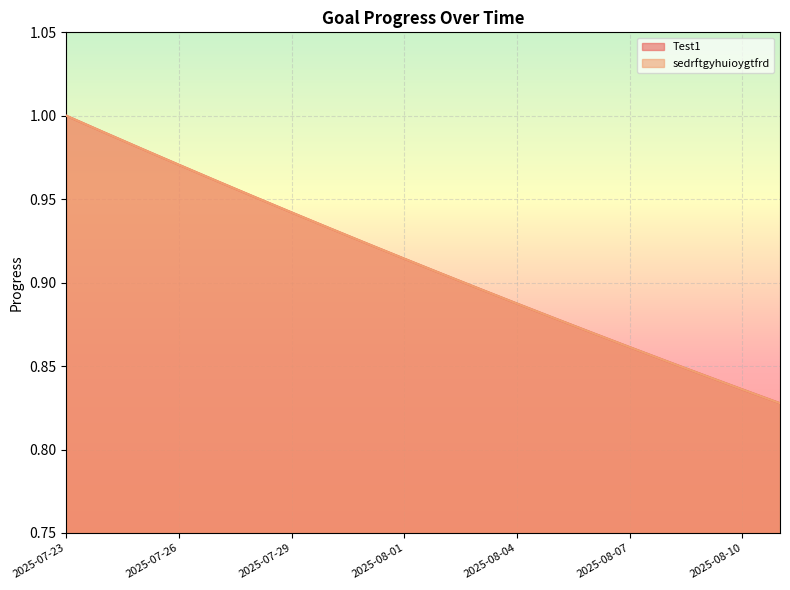

Reading left to right, list all the values displayed in this chart.

Test1: 1.0	1.0	1.0	1.0	1.0	1.0	0.9	0.9	0.9	0.9	0.9	0.9	0.9	0.9	0.9	0.9	0.9	0.8	0.8	0.8
sedrftgyhuioygtfrd: 1.0	1.0	1.0	1.0	1.0	1.0	0.9	0.9	0.9	0.9	0.9	0.9	0.9	0.9	0.9	0.9	0.9	0.8	0.8	0.8